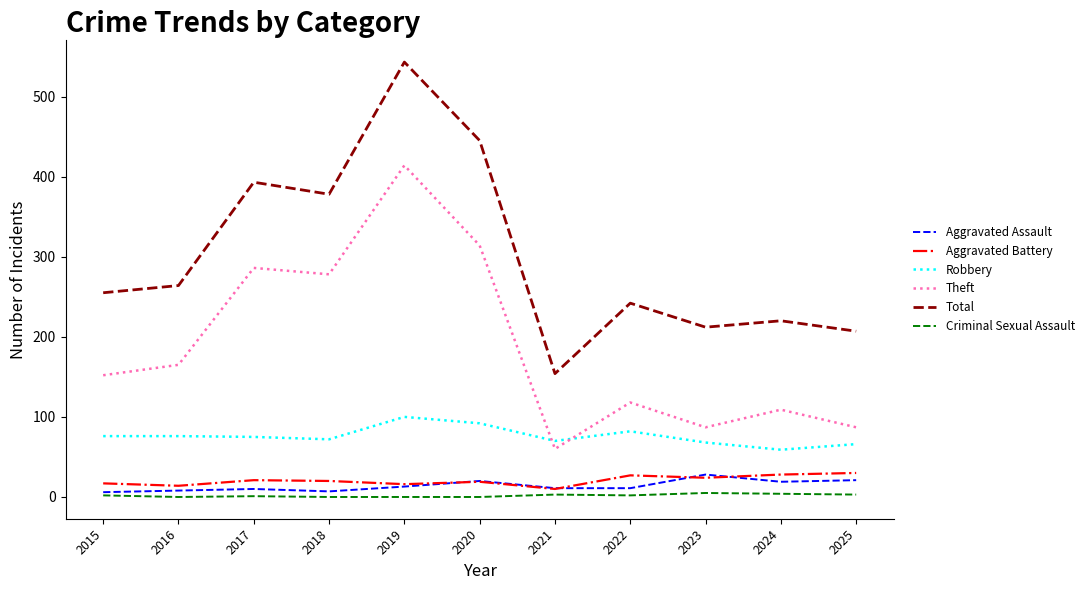

Where is Total nearest to the value 348?

2018